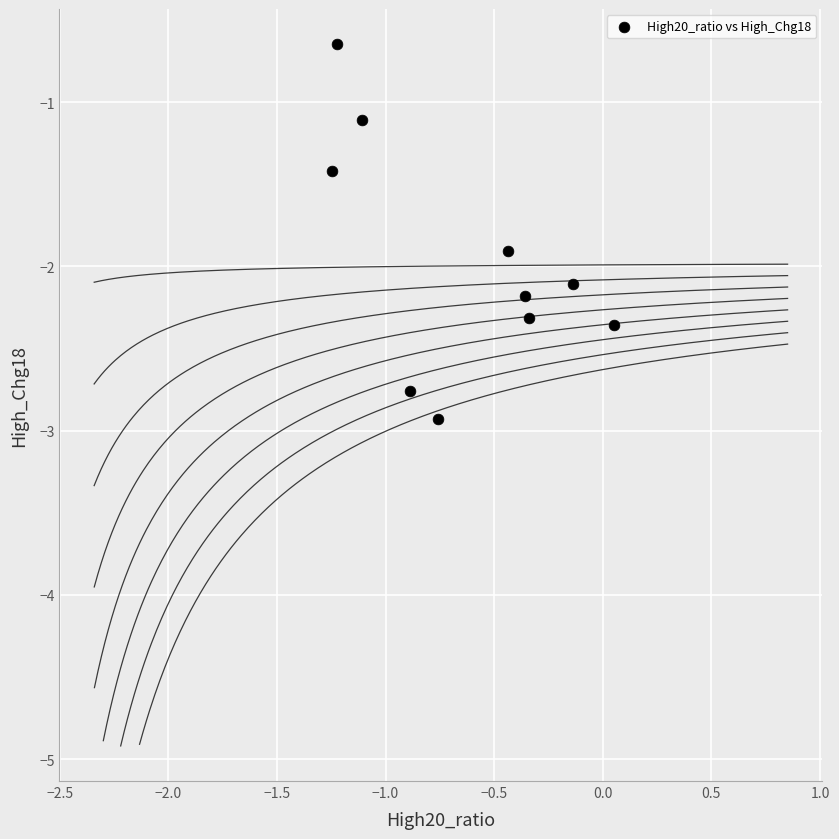

What is the average X value?

-0.6